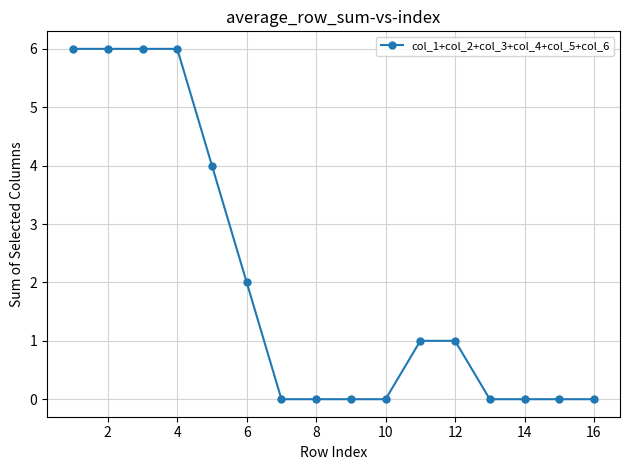

What is the maximum value shown in the chart?

6